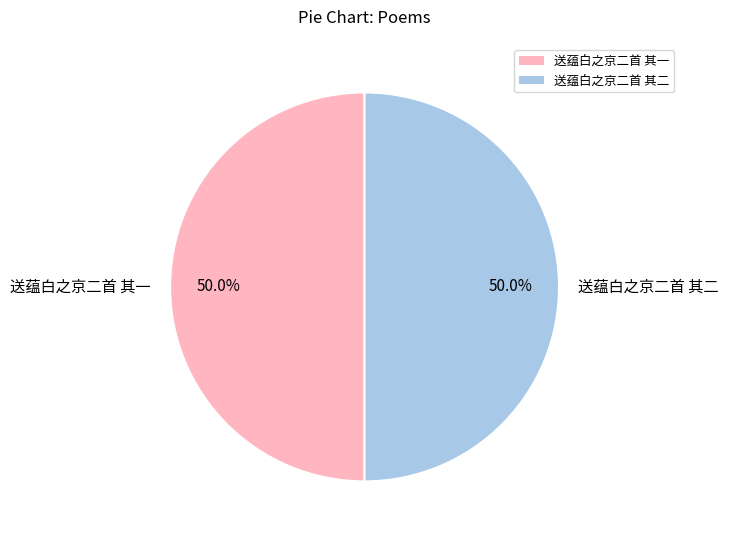

Combined, what portion of the pie is 送蕴白之京二首 其二 and 送蕴白之京二首 其一?

100.0%